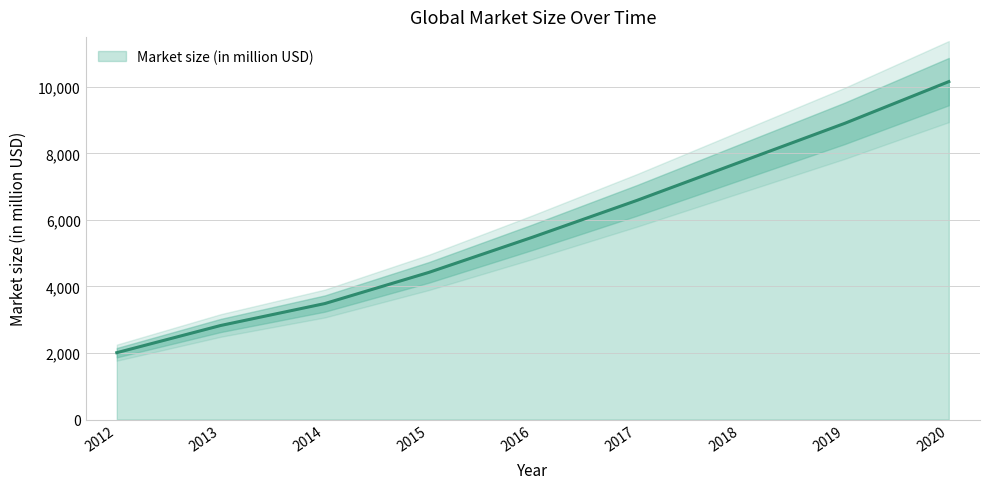

What is the smallest value displayed?

2010